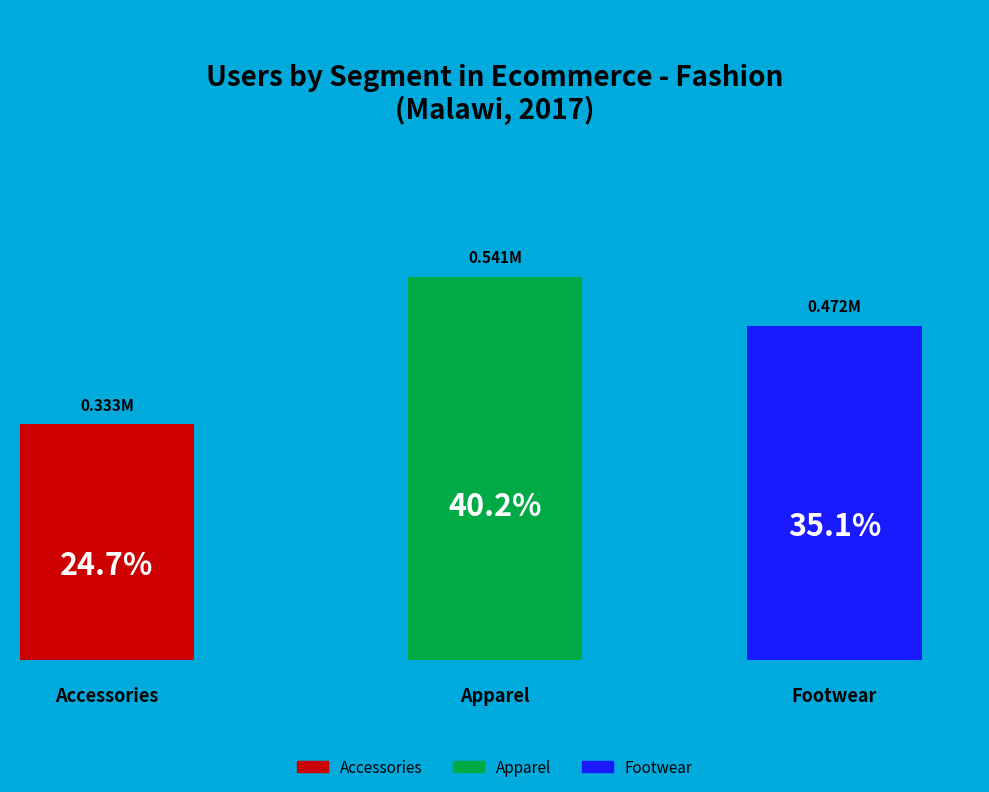

How much of the chart is everything except Apparel?

59.8%